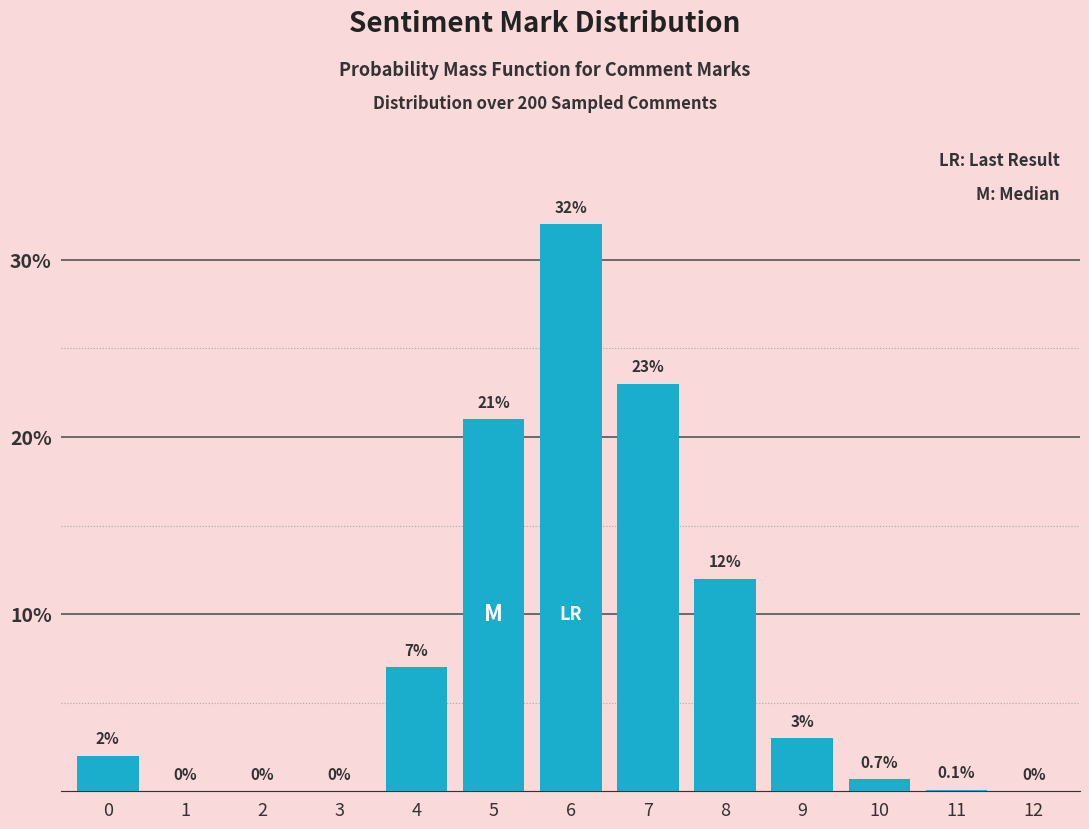

Reading left to right, list all the values displayed in this chart.

0=2.0	1=0.0	2=0.0	3=0.0	4=7.0	5=21.0	6=32.0	7=23.0	8=12.0	9=3.0	10=0.7	11=0.1	12=0.0